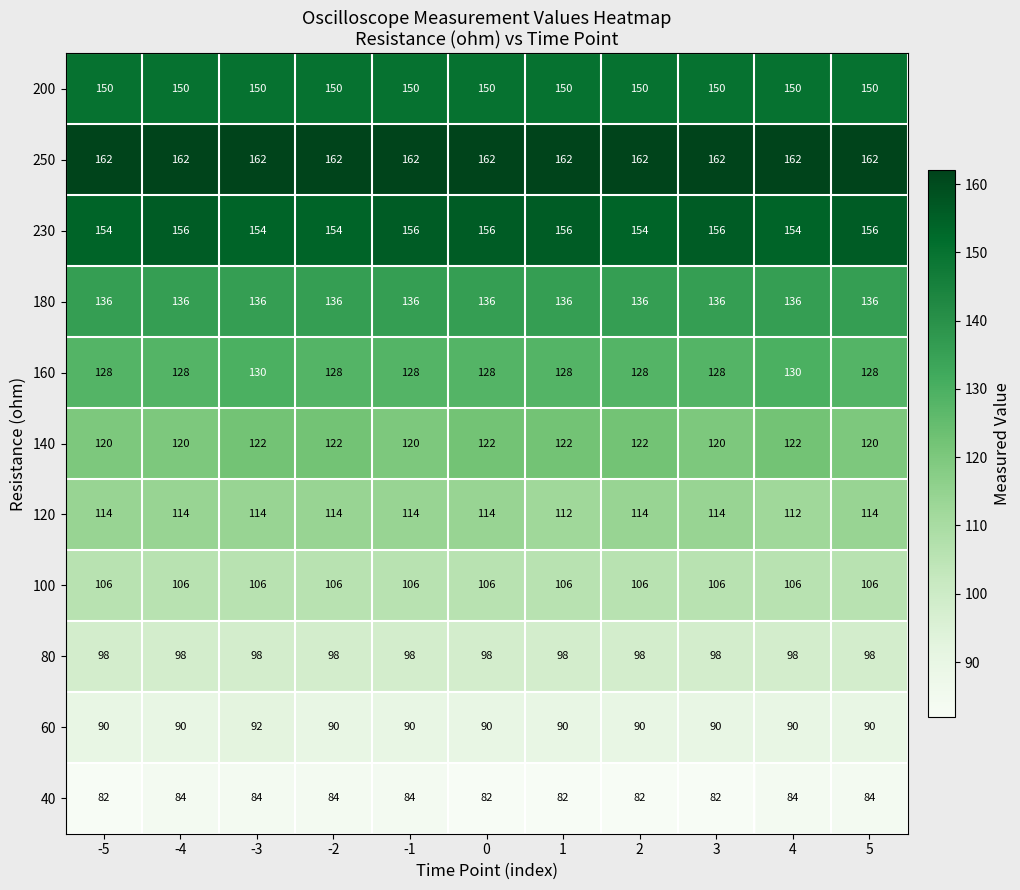

At how many categories does at least one series exceed 137?

11